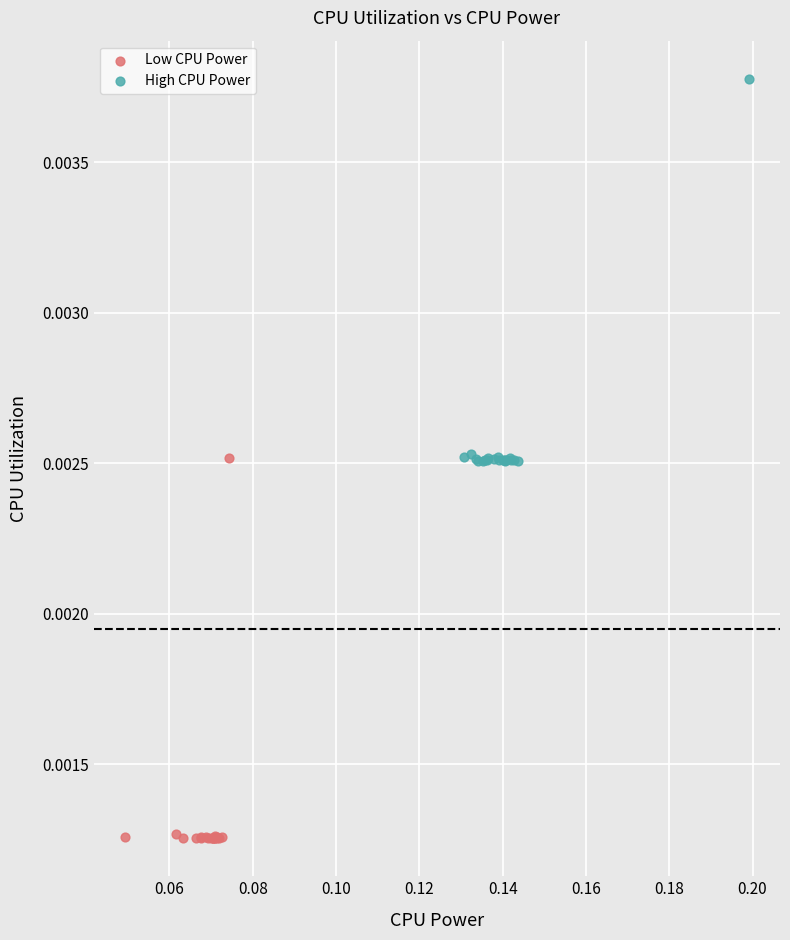

What are all the series names shown in the legend?

Low CPU Power, High CPU Power